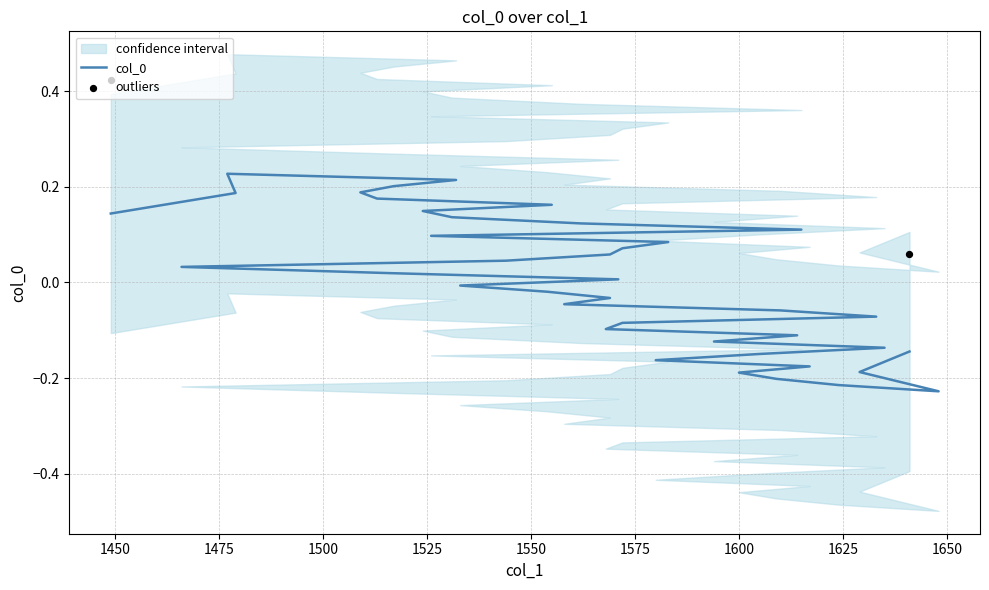

Which has a higher value, 1629 or 1624?

1629